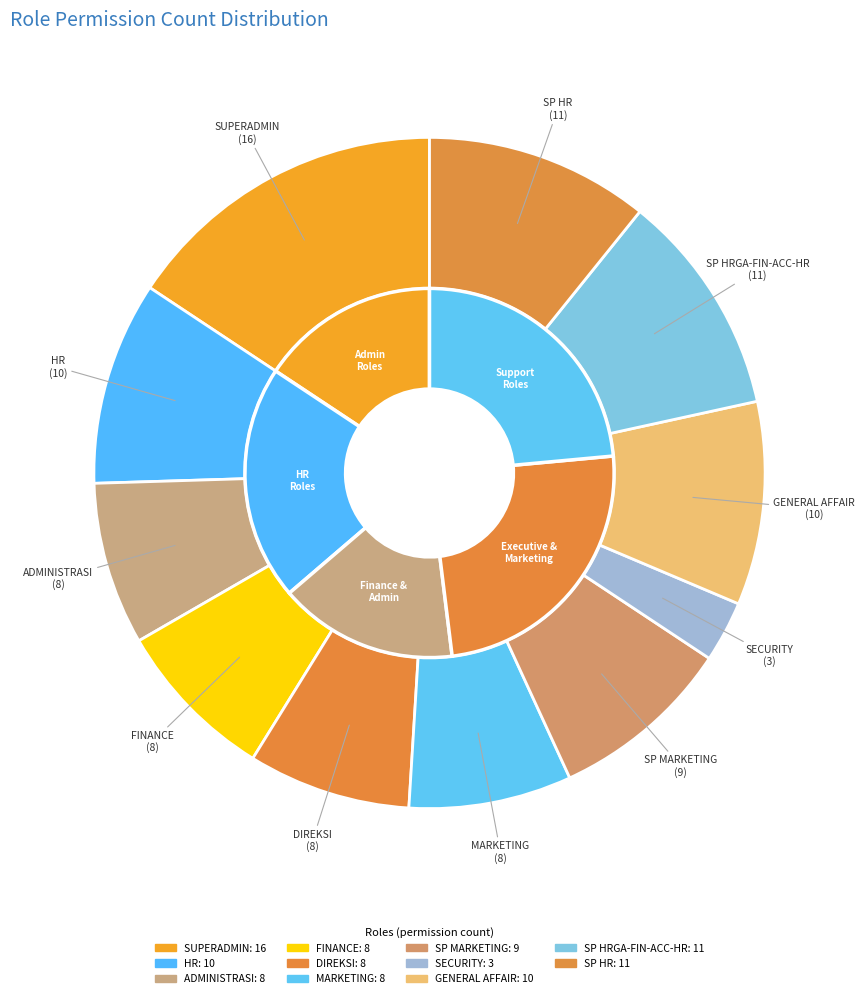

True or false: SUPERADMIN accounts for 16% of the total.

True